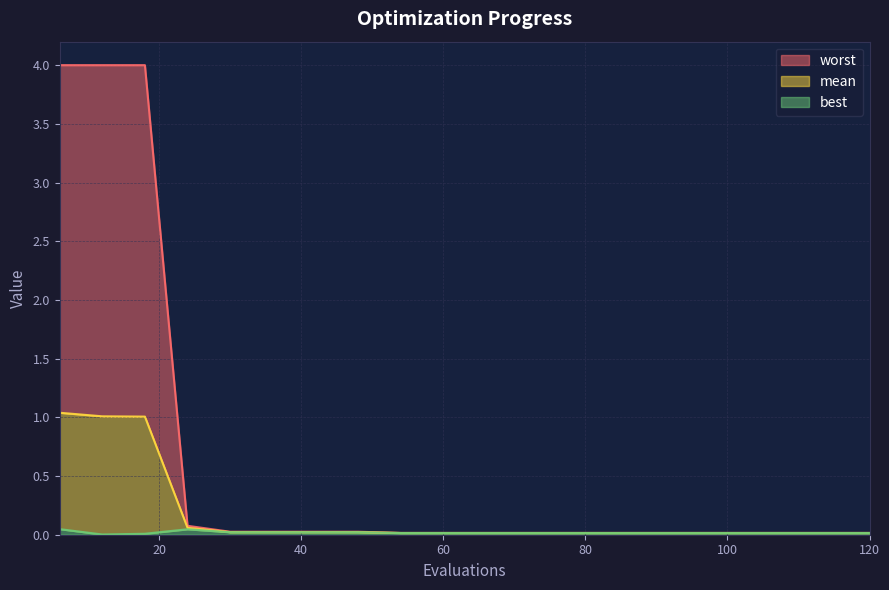

What is the sum of all mean values?

3.4